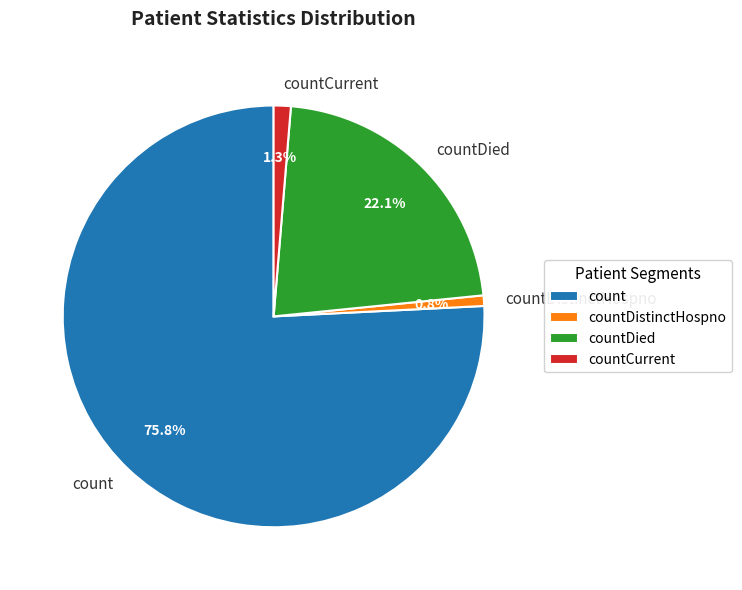

To the nearest percent, what is the average slice percentage?

25%